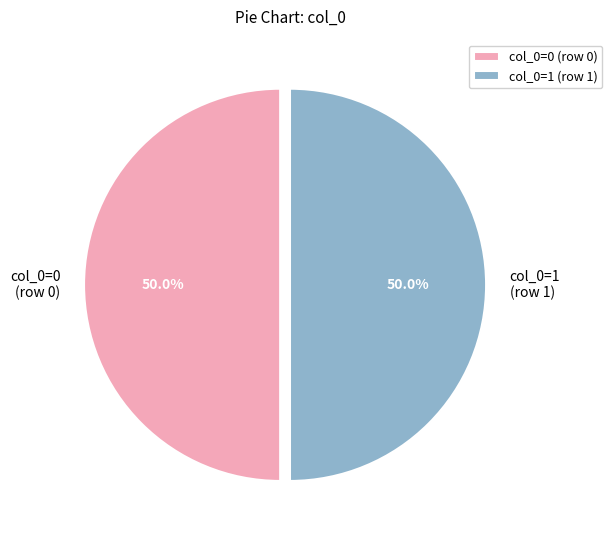

Approximately how many times larger is the value at col_0=1 (row 1) compared to col_0=0 (row 0)?

1.0